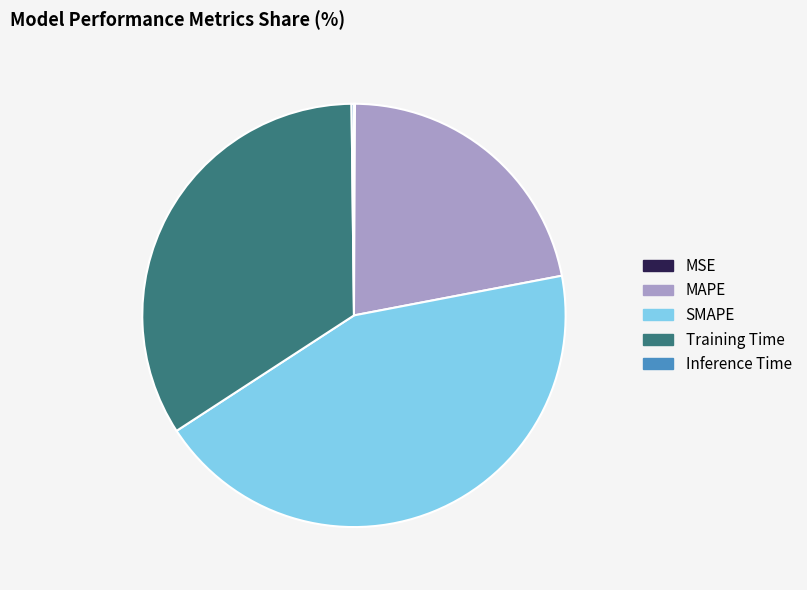

Approximately how many times larger is the value at MAPE compared to Training Time?

0.6